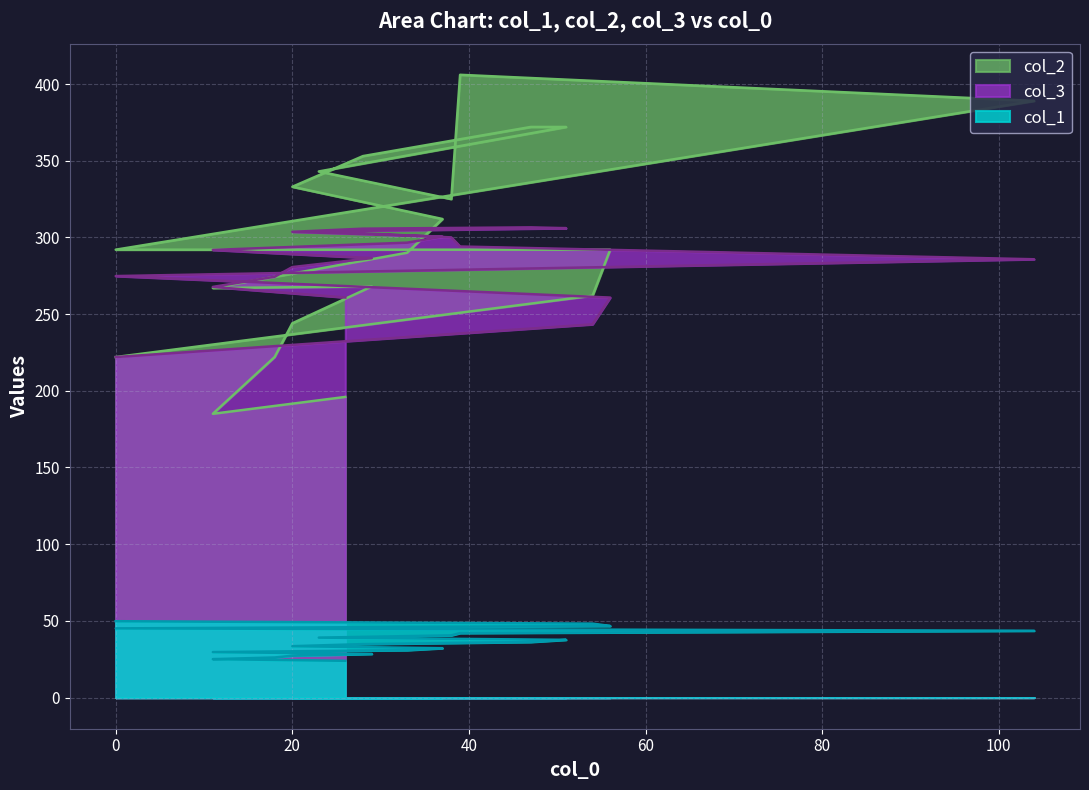

What is the spread (max minus min) of values at 33?

265.7